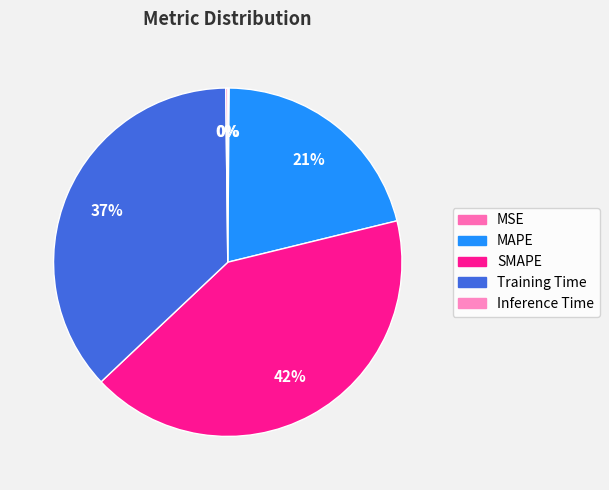

Is SMAPE the majority of the pie?

No